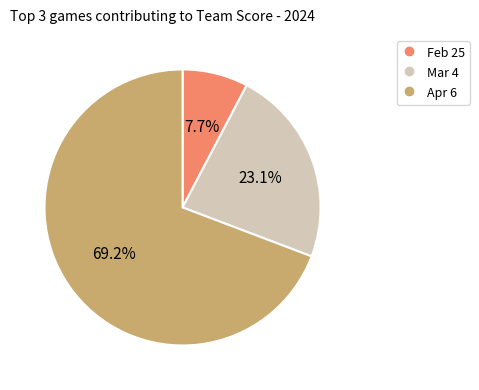

What percentage is the Mar 4 slice, to the nearest percent?

23%